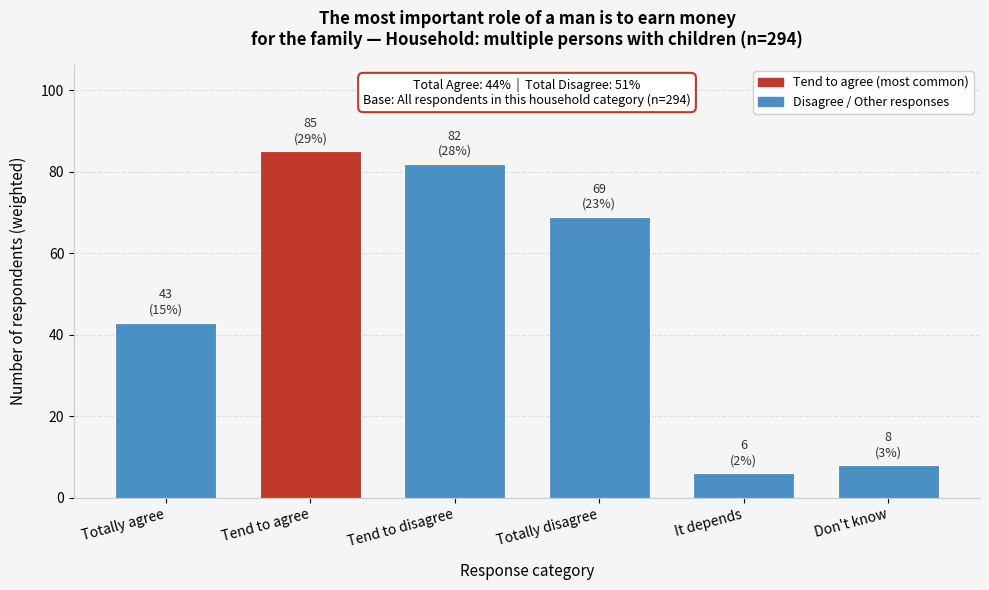

Reading left to right, what are all the values shown in this chart?

Totally agree=43	Tend to agree=85	Tend to disagree=82	Totally disagree=69	It depends=6	Don't know=8